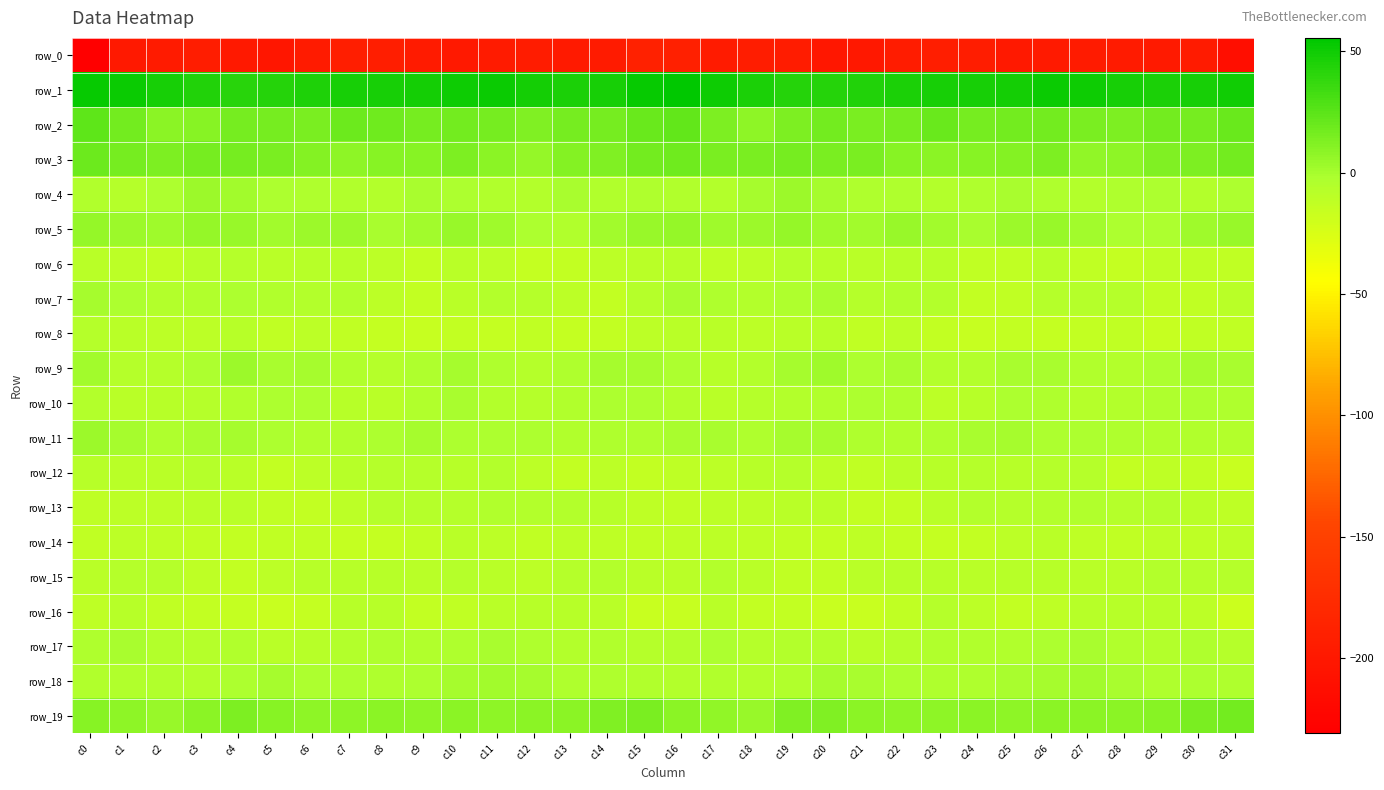

At which label is row_13 closest to -9?

c30